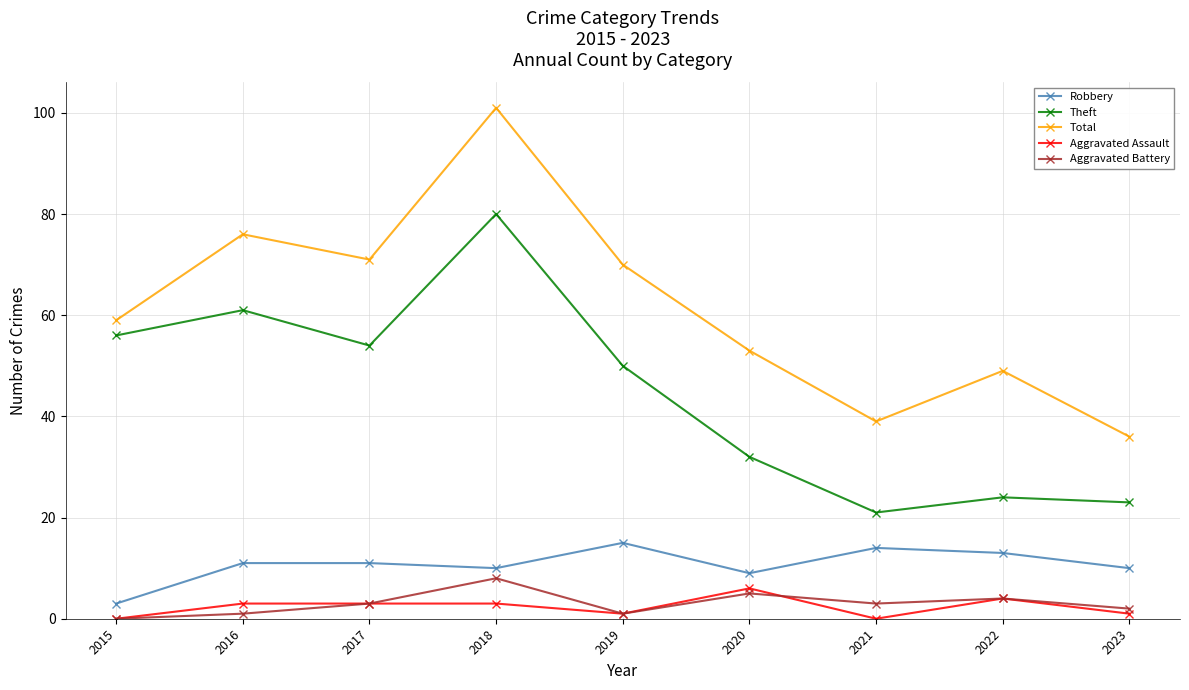

Reading right to left, transcribe all the data shown in this chart.

Robbery: 2023=10	2022=13	2021=14	2020=9	2019=15	2018=10	2017=11	2016=11	2015=3
Theft: 2023=23	2022=24	2021=21	2020=32	2019=50	2018=80	2017=54	2016=61	2015=56
Total: 2023=36	2022=49	2021=39	2020=53	2019=70	2018=101	2017=71	2016=76	2015=59
Aggravated Assault: 2023=1	2022=4	2021=0	2020=6	2019=1	2018=3	2017=3	2016=3	2015=0
Aggravated Battery: 2023=2	2022=4	2021=3	2020=5	2019=1	2018=8	2017=3	2016=1	2015=0